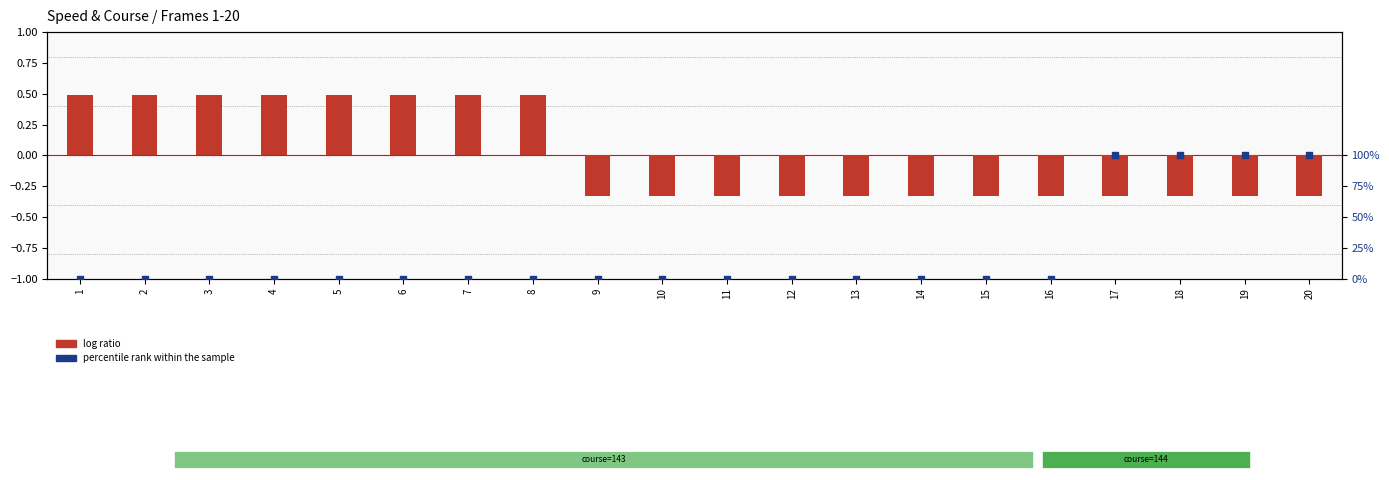

At which category is the sum across all series the highest?

17